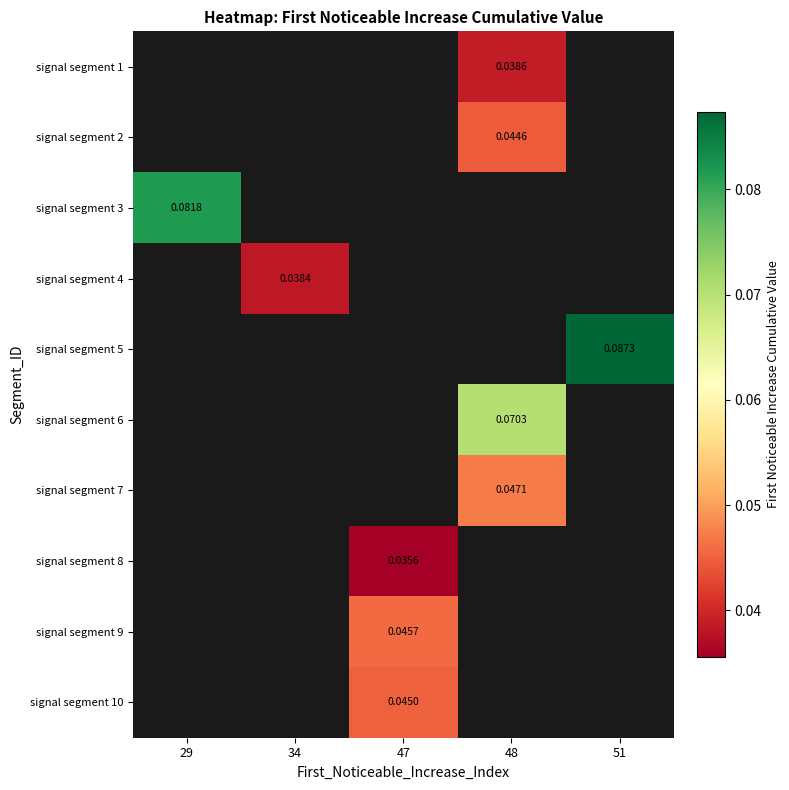

How many distinct data groups are displayed?

10